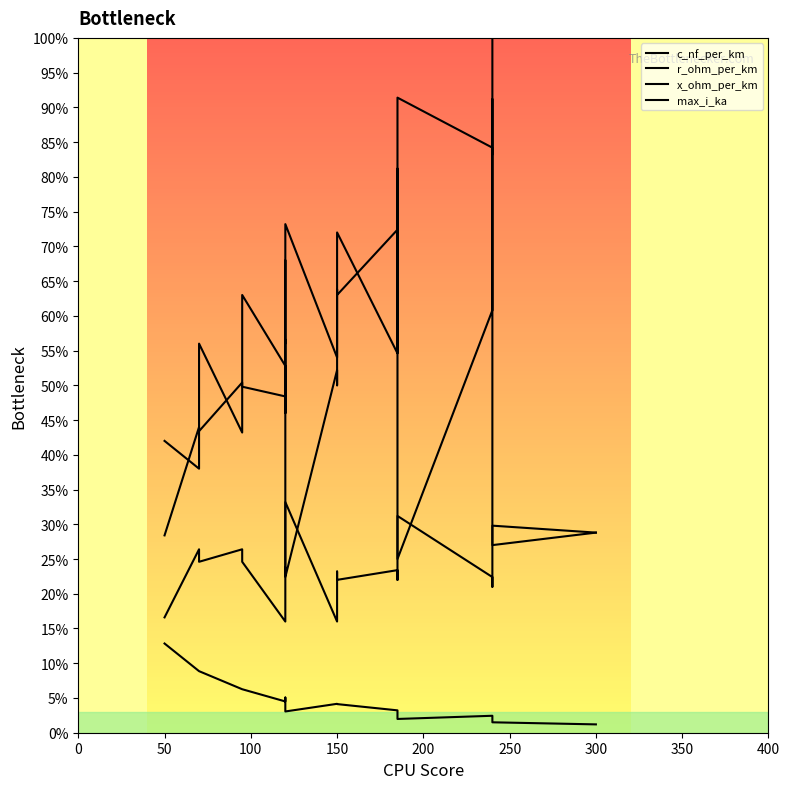

True or false: r_ohm_per_km and x_ohm_per_km cross at least once.

False